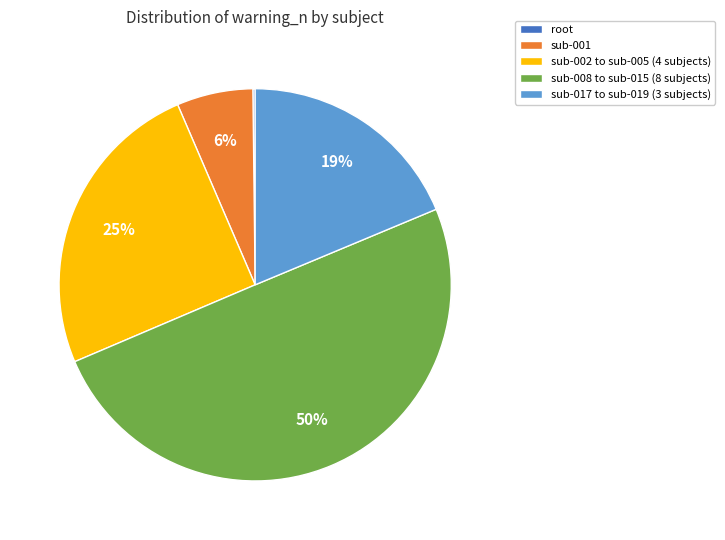

To the nearest percent, what is the average slice percentage?

20%